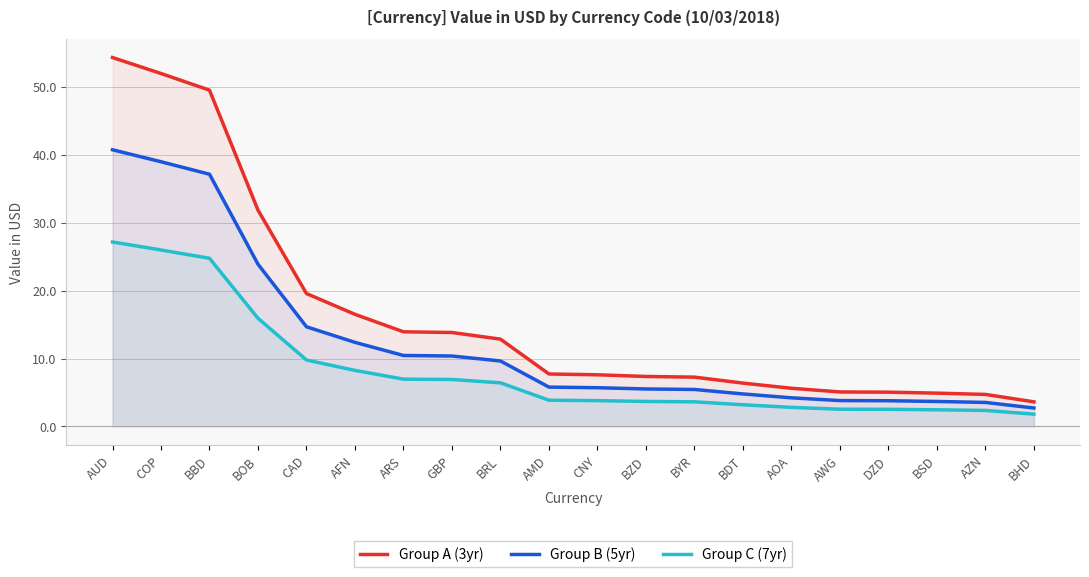

True or false: Group A (3yr) and Group C (7yr) cross at least once.

False